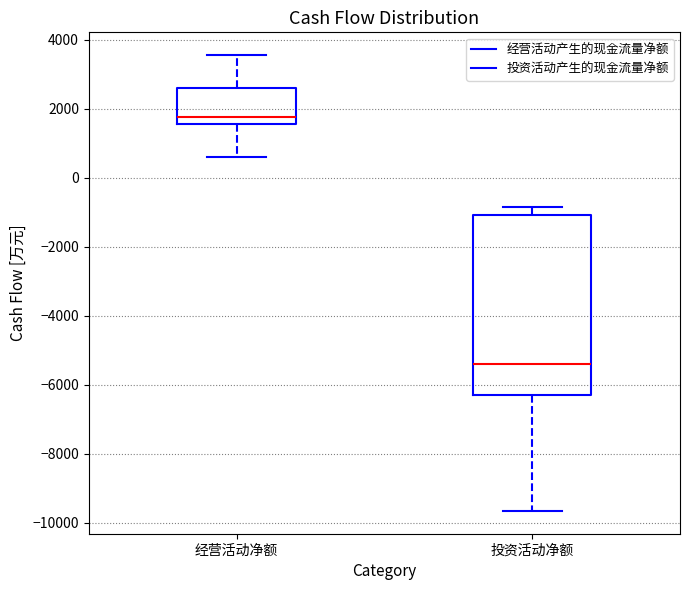

Reading left to right, transcribe this box plot: for each box, give where its median line is, the range the box spans, and where its two whiskers end, as read against the y-axis. The values are not printed on the chart, so give them approximately, as read against the axis.

经营活动净额: median 1800, box 1600 to 2600, whiskers 600 to 3600
投资活动净额: median -5400, box -6200 to -1000, whiskers -9600 to -800